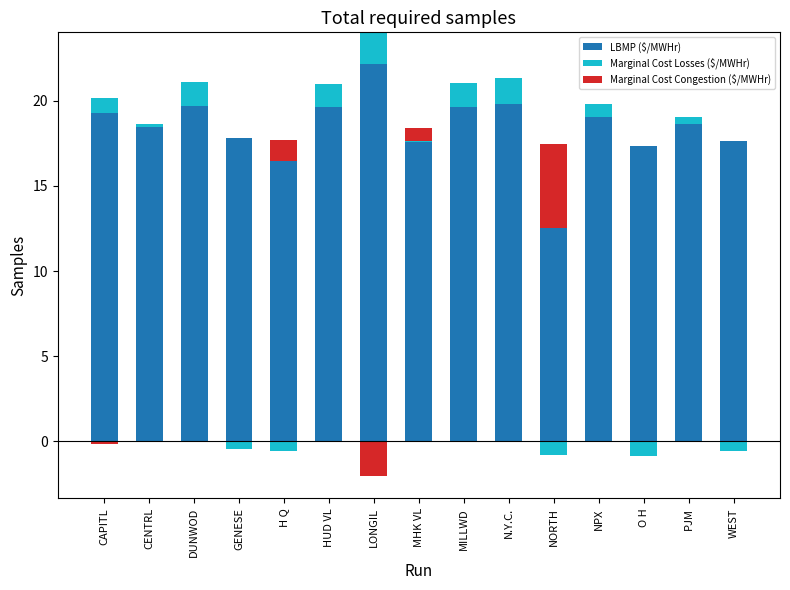

Are the bars horizontal?

No